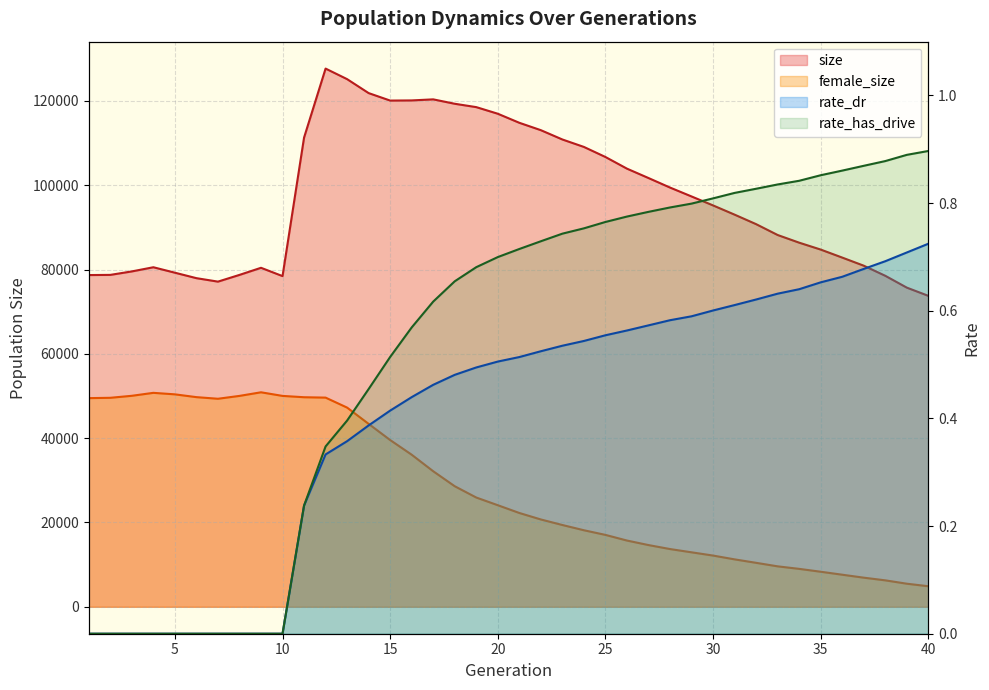

How many interior local peaks does the size series have?

4